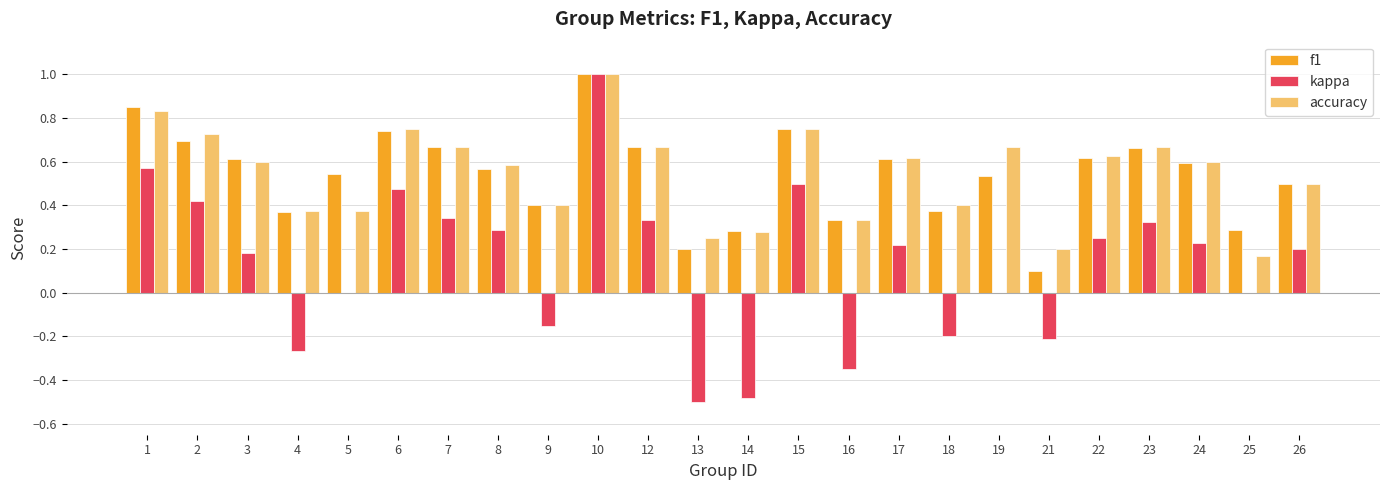

What is the maximum value for kappa?

1.0